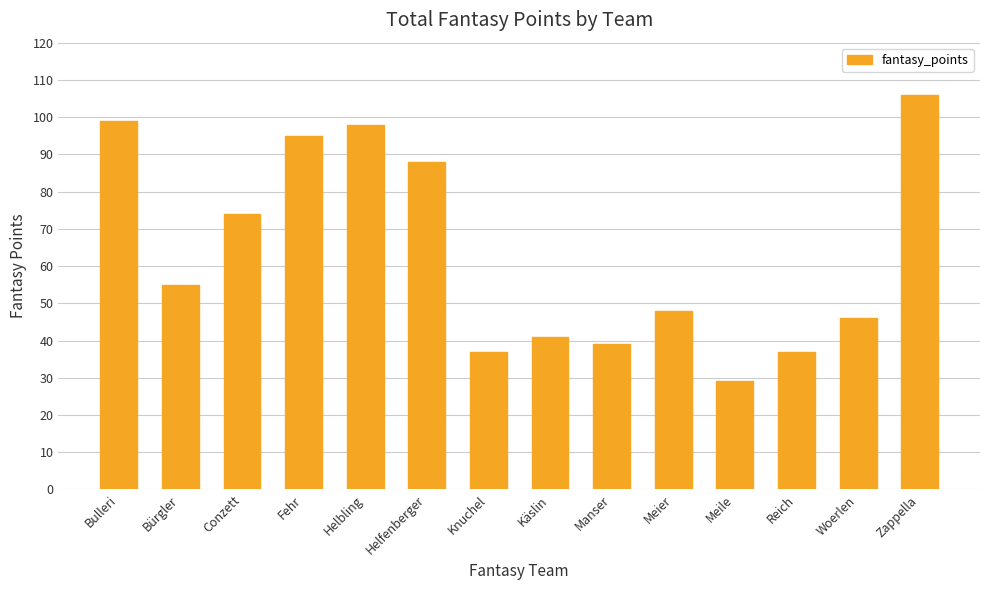

Between Bulleri and Helbling, which is larger?

Bulleri